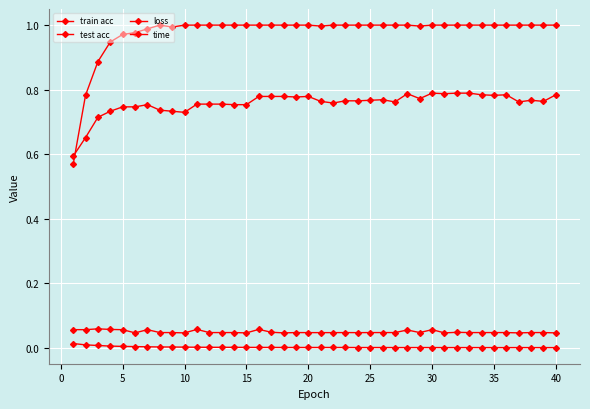

Count the time values in the range 0 to 1.

40